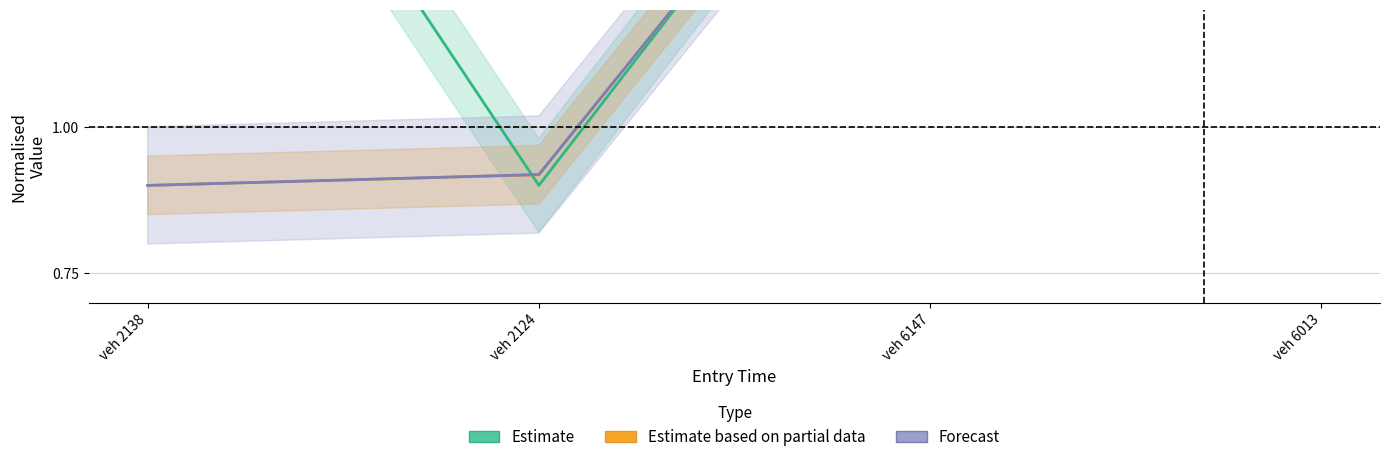

What is the difference between the Estimate based on partial data values at veh 6147 and veh 2138?

0.8